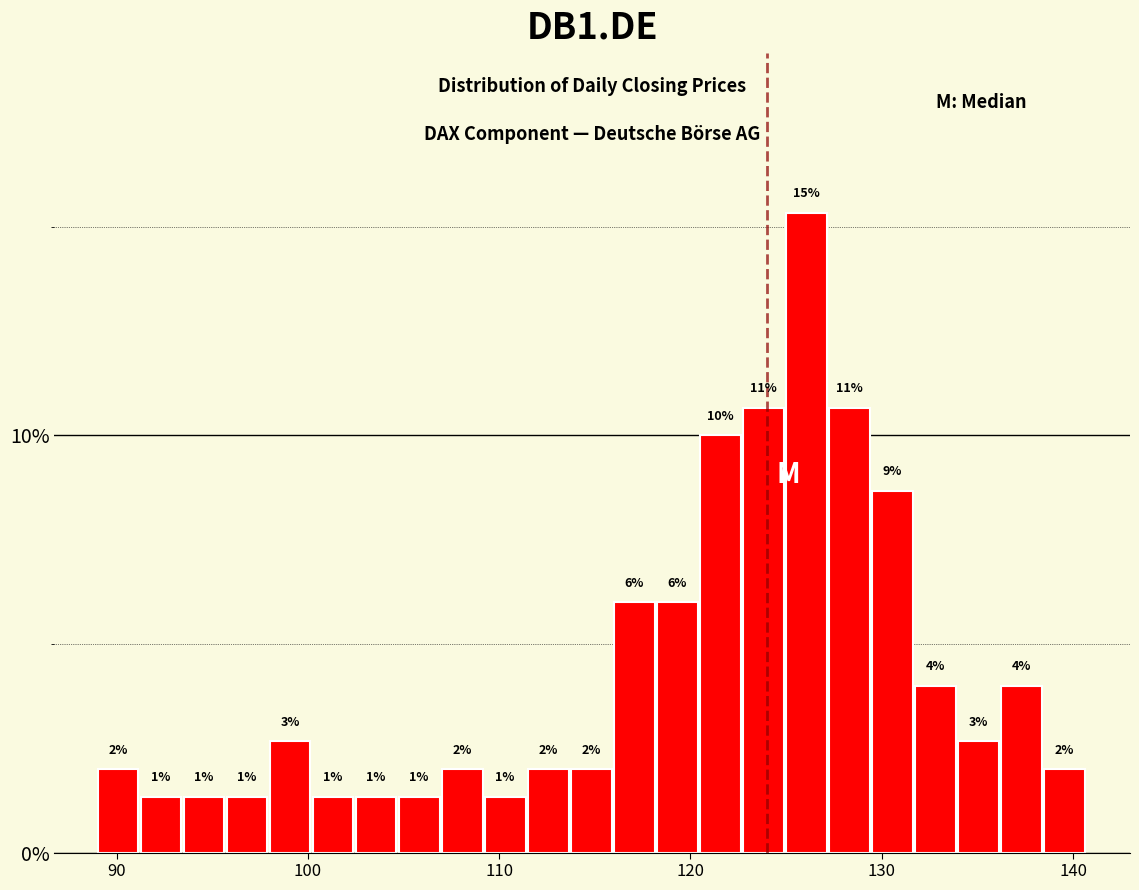

Read against the x-axis, roughly where is the centre of the tallest bar?

126